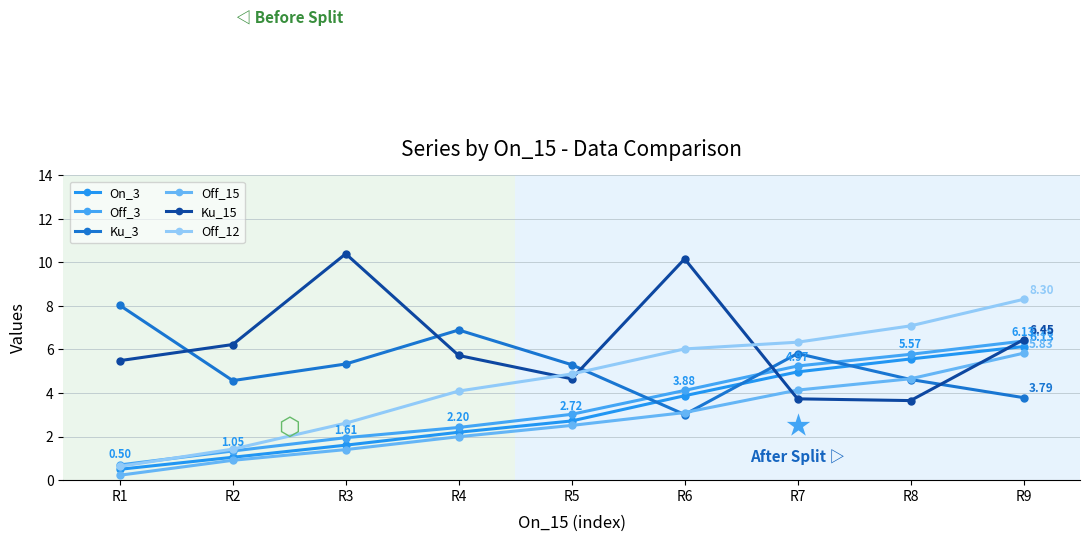

At which category is the sum across all series the highest?

R9